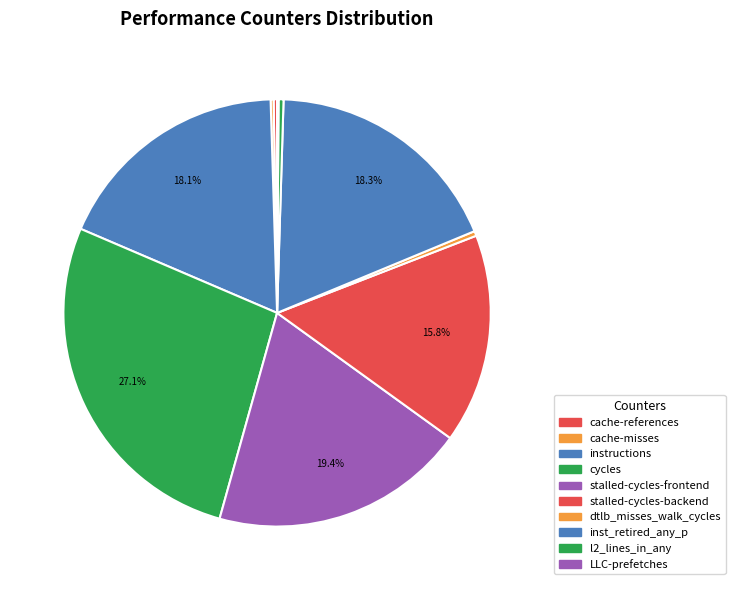

Is it true that stalled-cycles-frontend is 10% of the pie?

False